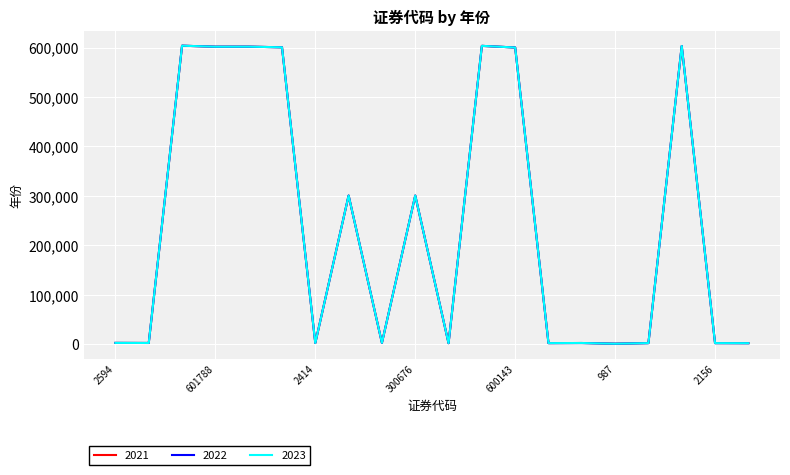

Reading left to right, transcribe all the data shown in this chart.

2021: 2594	2460	603799	601788	601865	600584	2414	300677	2709	300676	2074	603486	600143	2157	2385	987	2185	603185	2156	2030
2022: 2594	2460	603799	601788	601865	600584	2414	300677	2709	300676	2074	603486	600143	2157	2385	987	2185	603185	2156	2030
2023: 2594	2460	603799	601788	601865	600584	2414	300677	2709	300676	2074	603486	600143	2157	2385	987	2185	603185	2156	2030